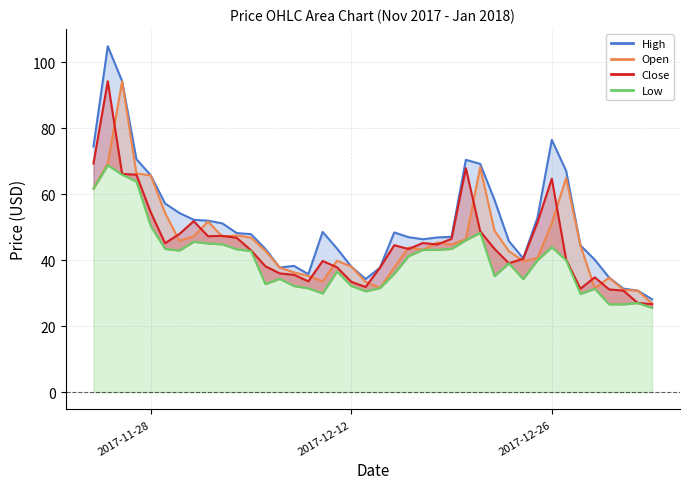

What is the total value across all series at 2017-12-31?

119.8